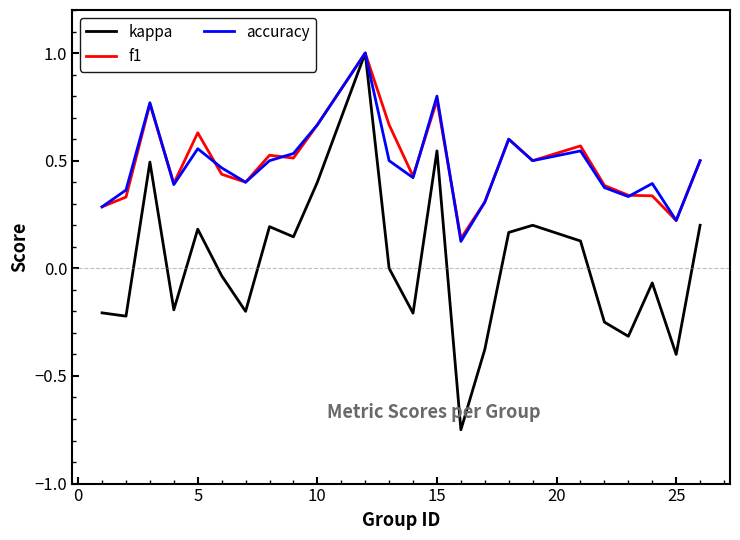

What is the greatest value displayed?

1.0